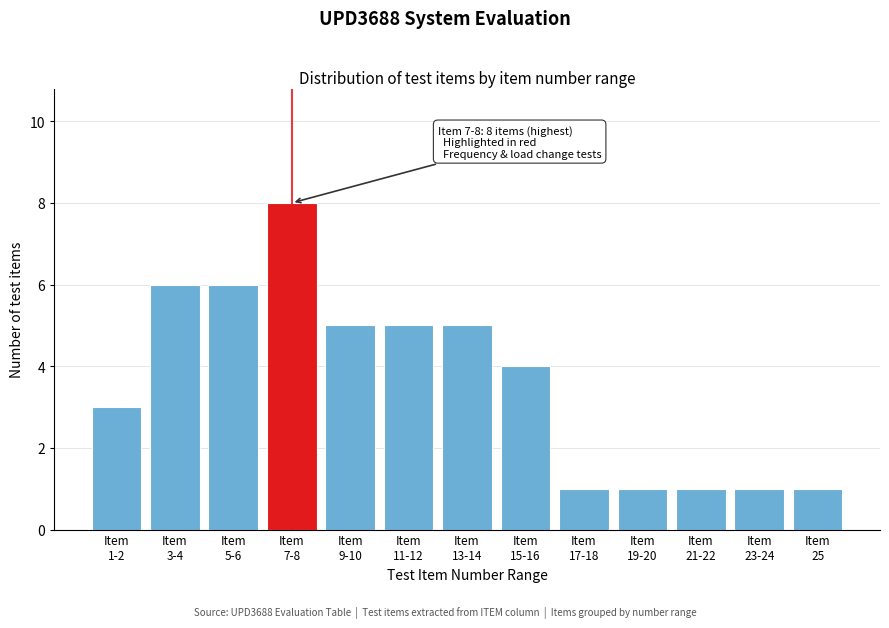

Reading left to right, extract all data points from this chart.

3	6	6	8	5	5	5	4	1	1	1	1	1